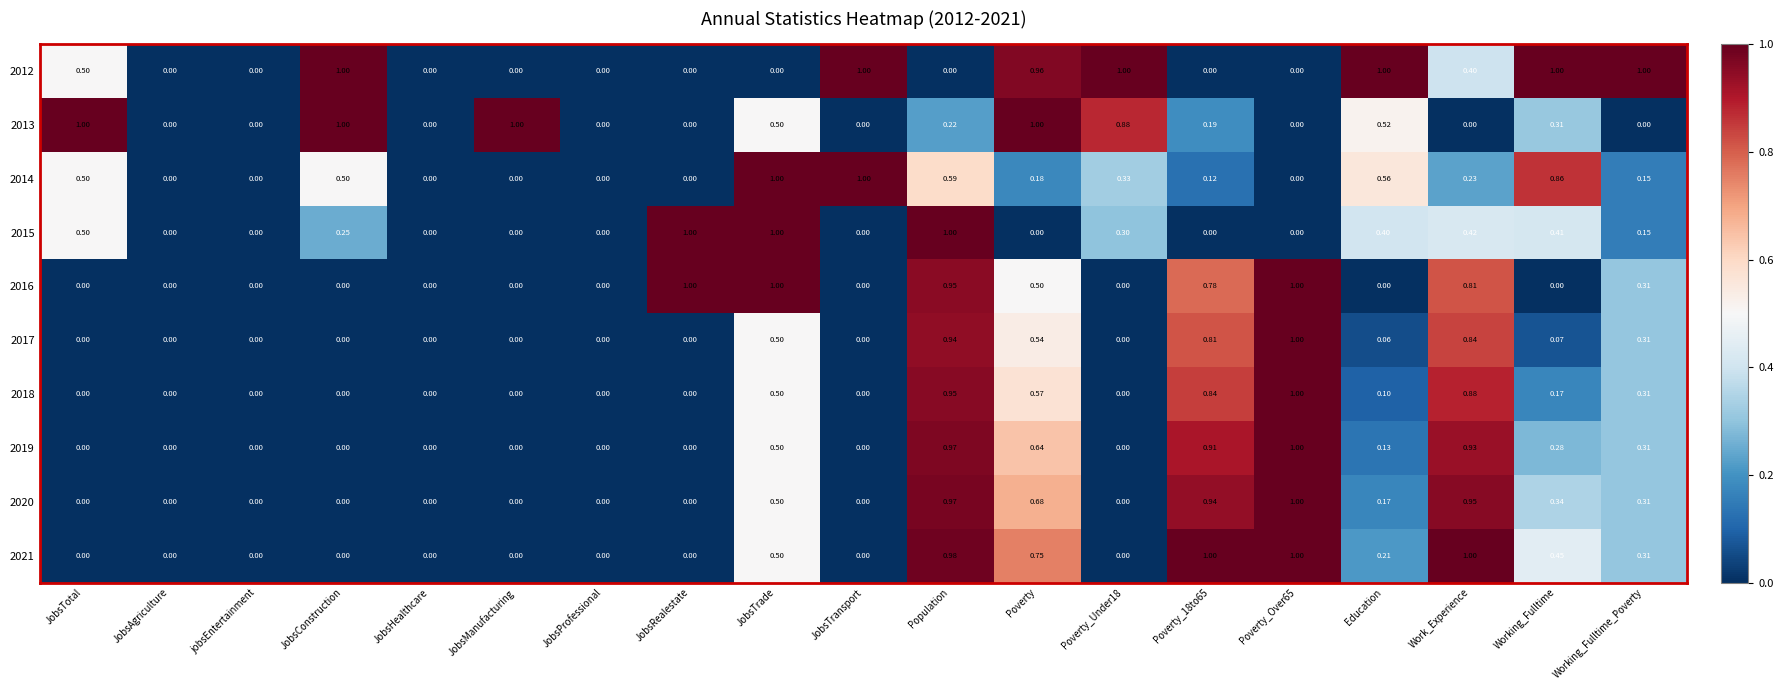

At which category is the sum across all series the highest?

Population